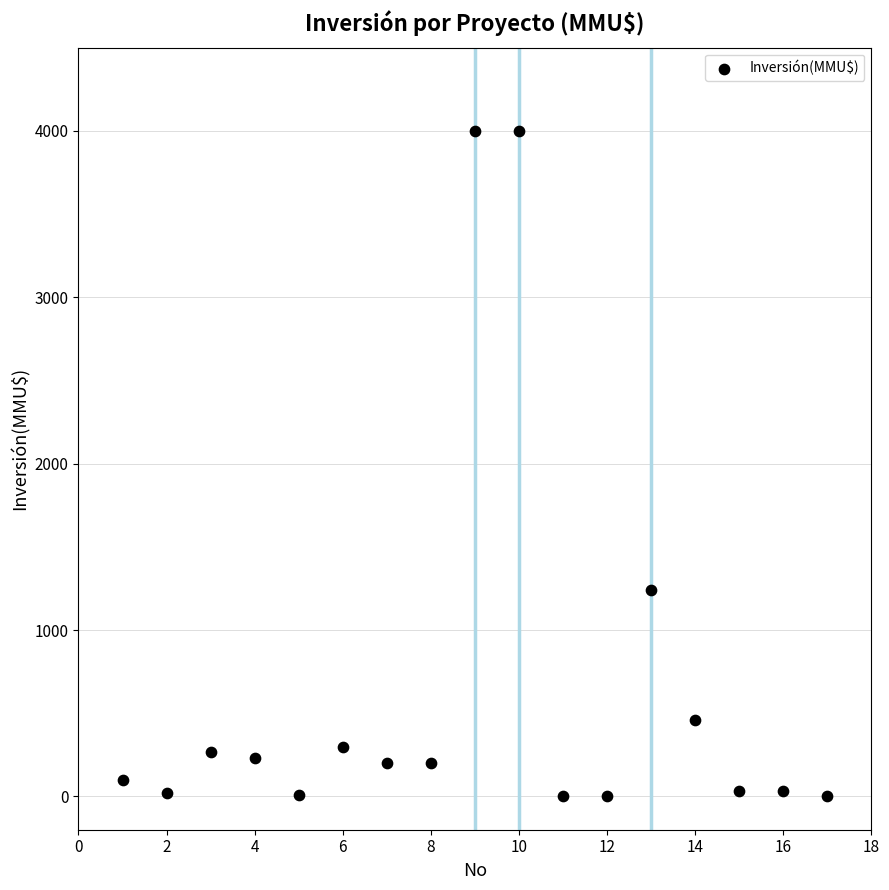

What is the range of Y values (max minus min)?

4000